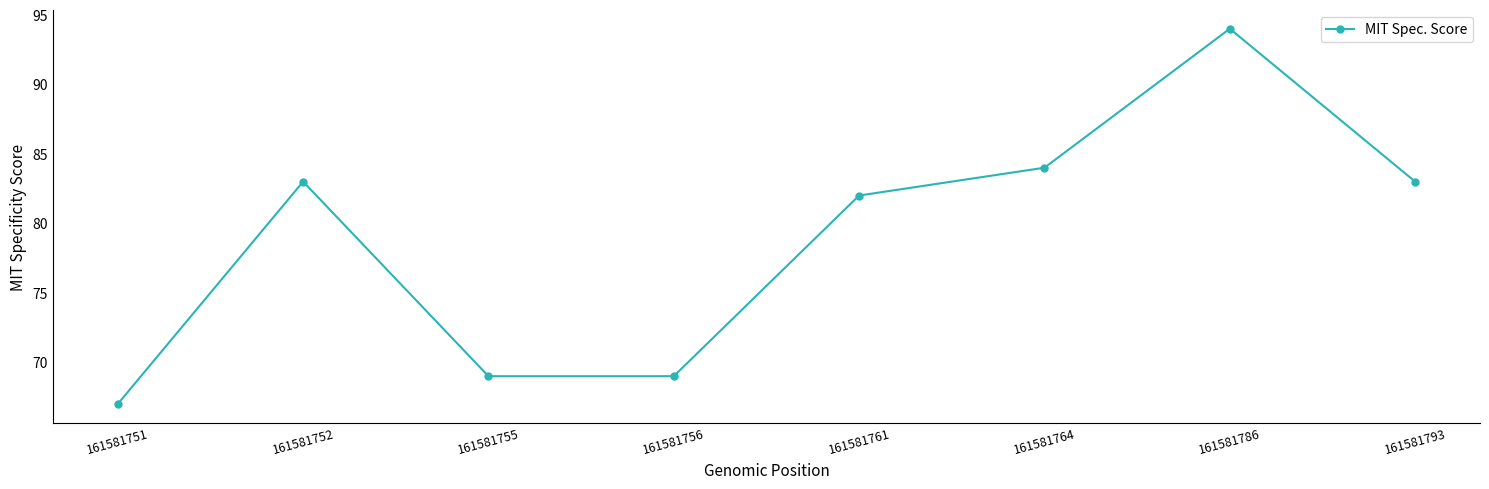

What is the maximum value shown in the chart?

94